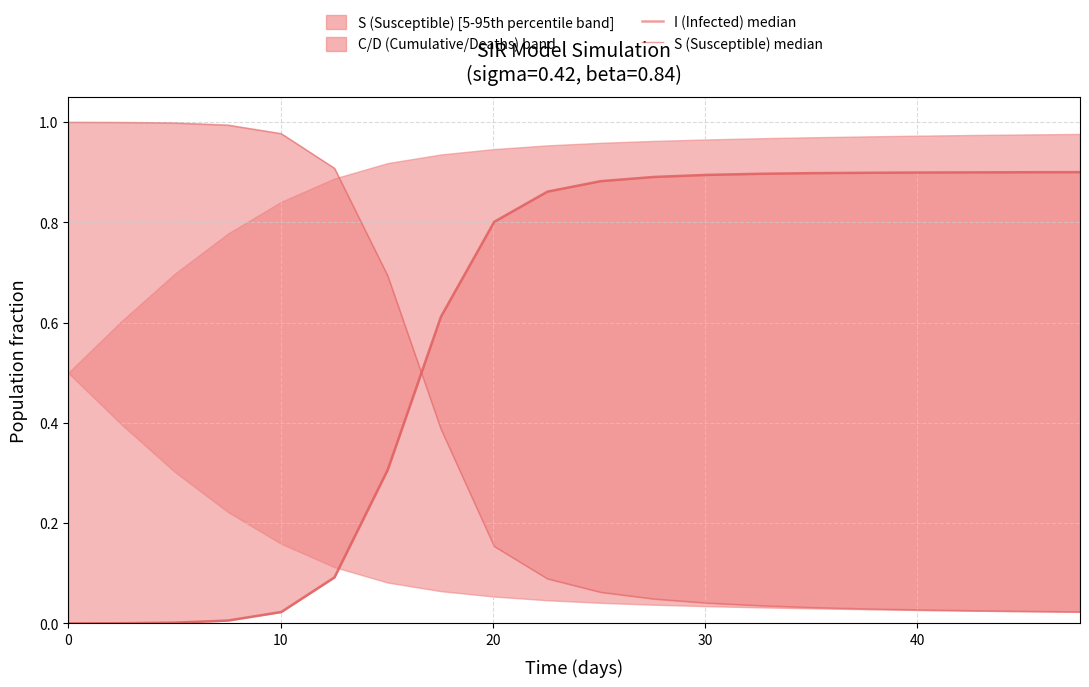

List the series in order of their peak value, lowest first.

I (Infected) median, S (Susceptible) median